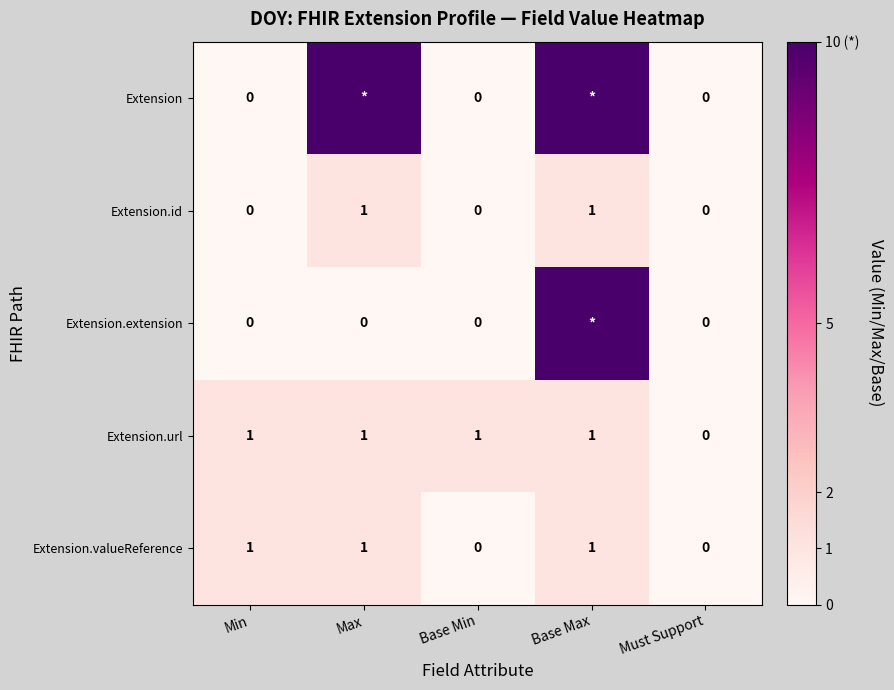

The Extension.id series shows 0 at Must Support. True or false?

True